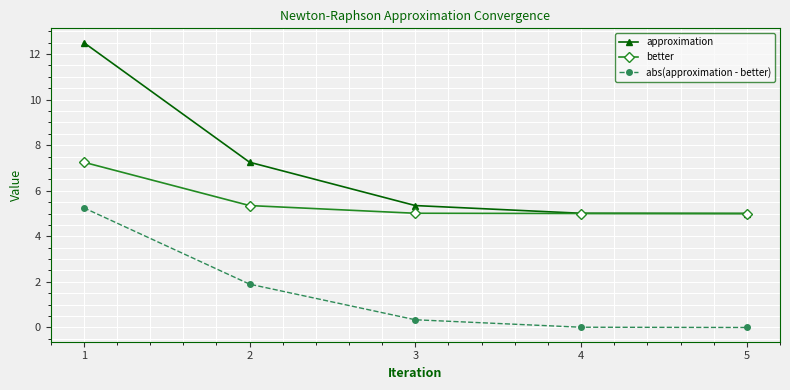

The value of approximation at 5 is 5.0. True or false?

True